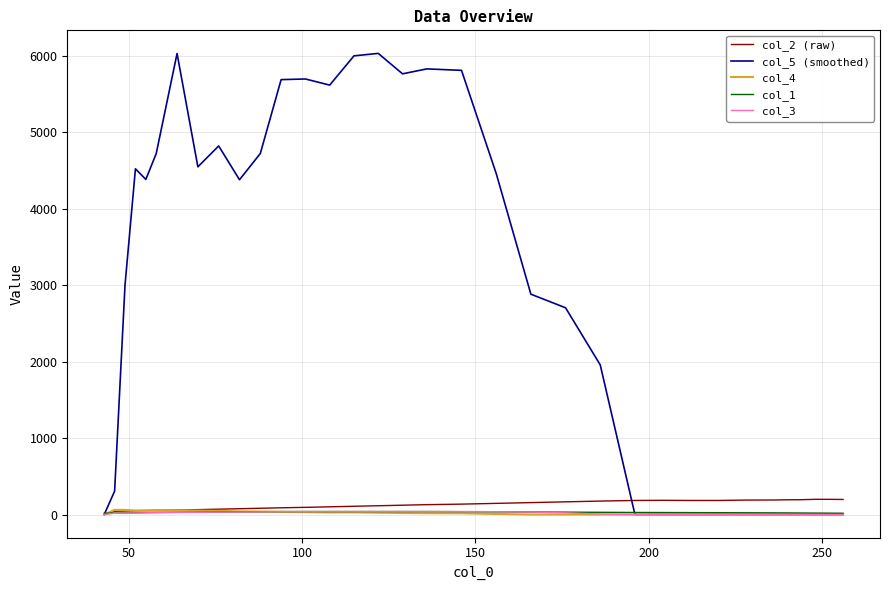

Which series has the widest spread of values?

col_5 (smoothed)